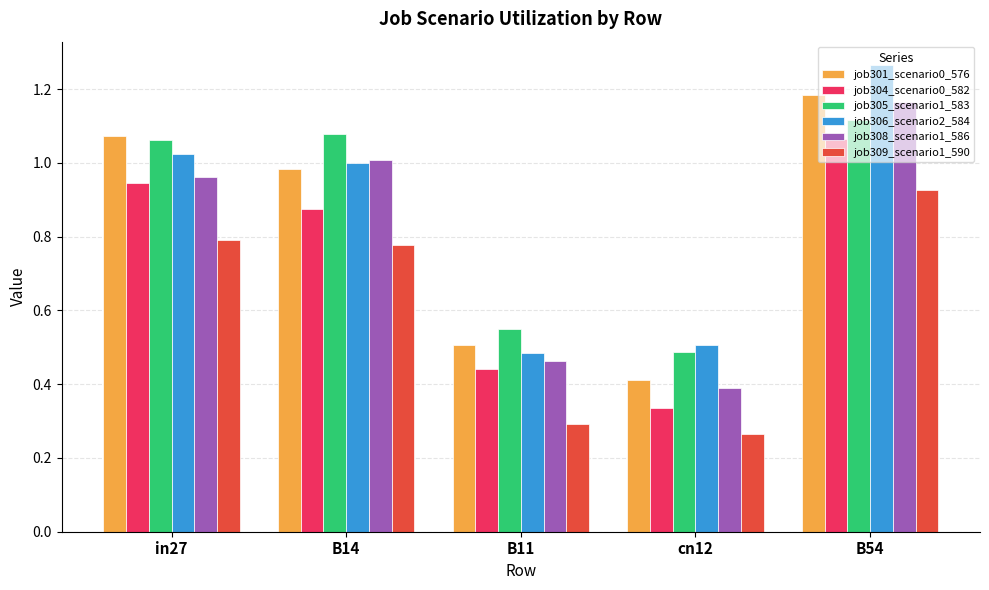

At which category does the chart reach its minimum across all series?

cn12